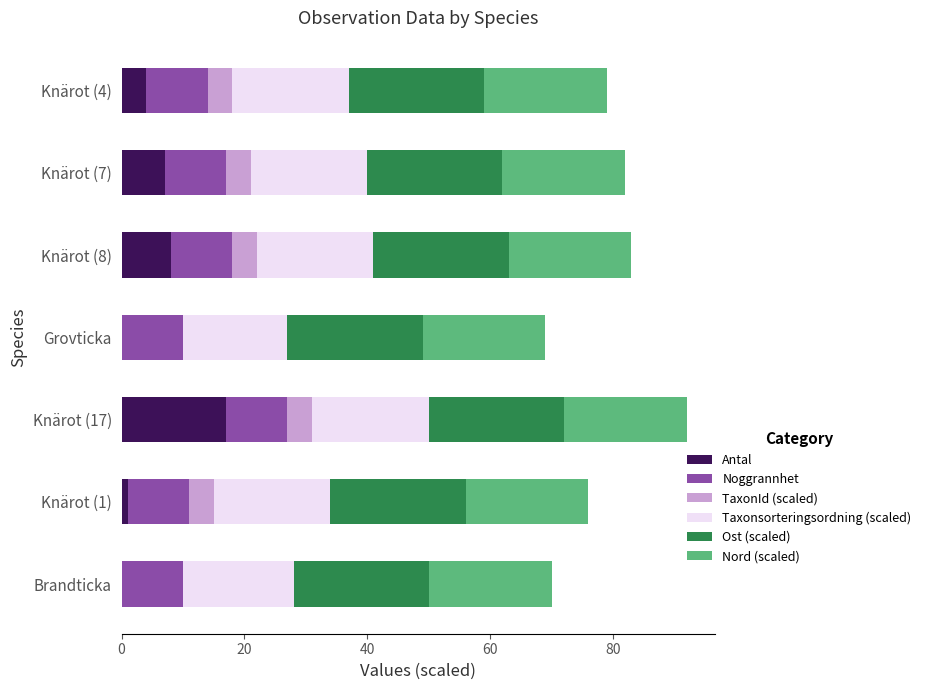

Is it true that Antal equals 8 at Knärot (8)?

True